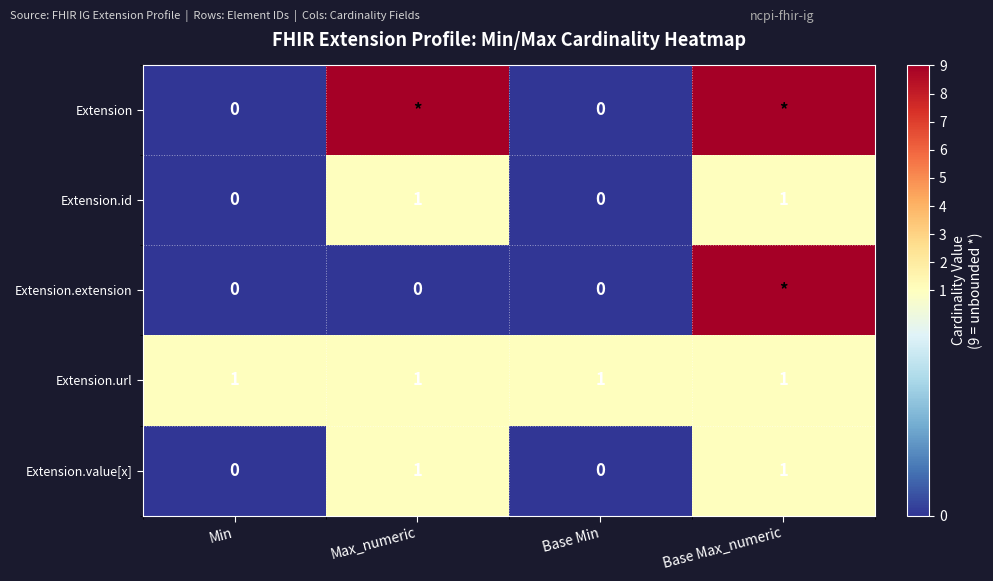

What is the sum of all Extension.id values?

2